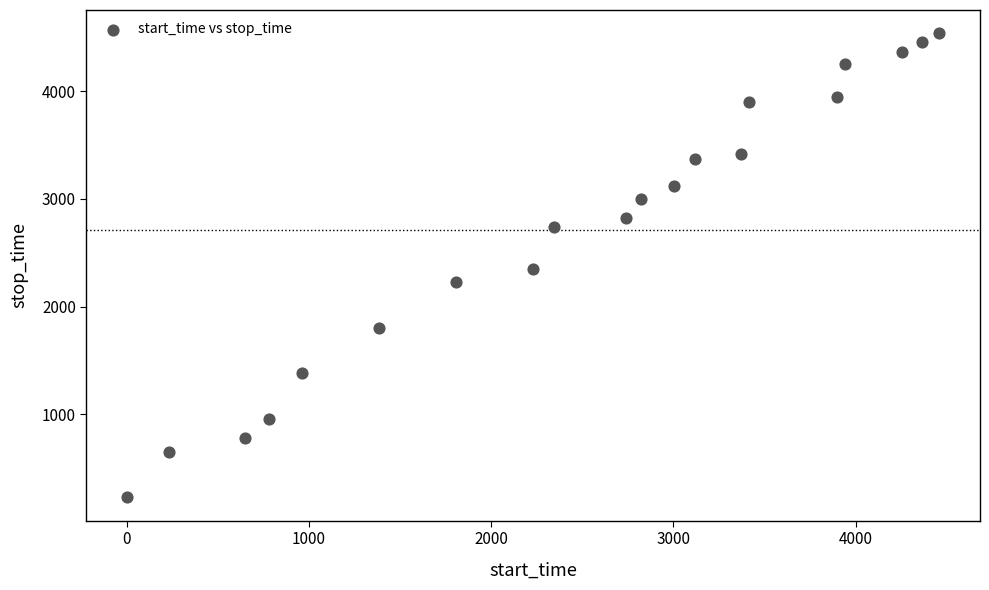

What is the range of X values (max minus min)?

4459